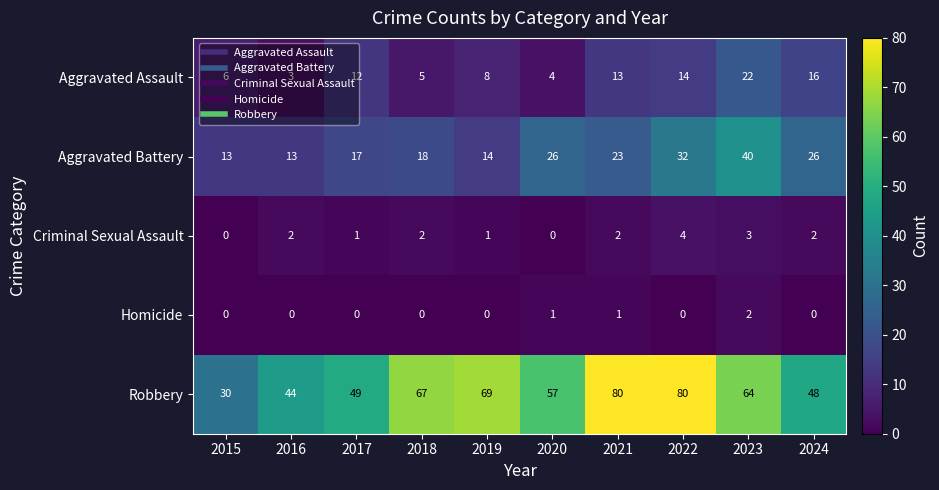

What is the total value across all series at 2020?

88